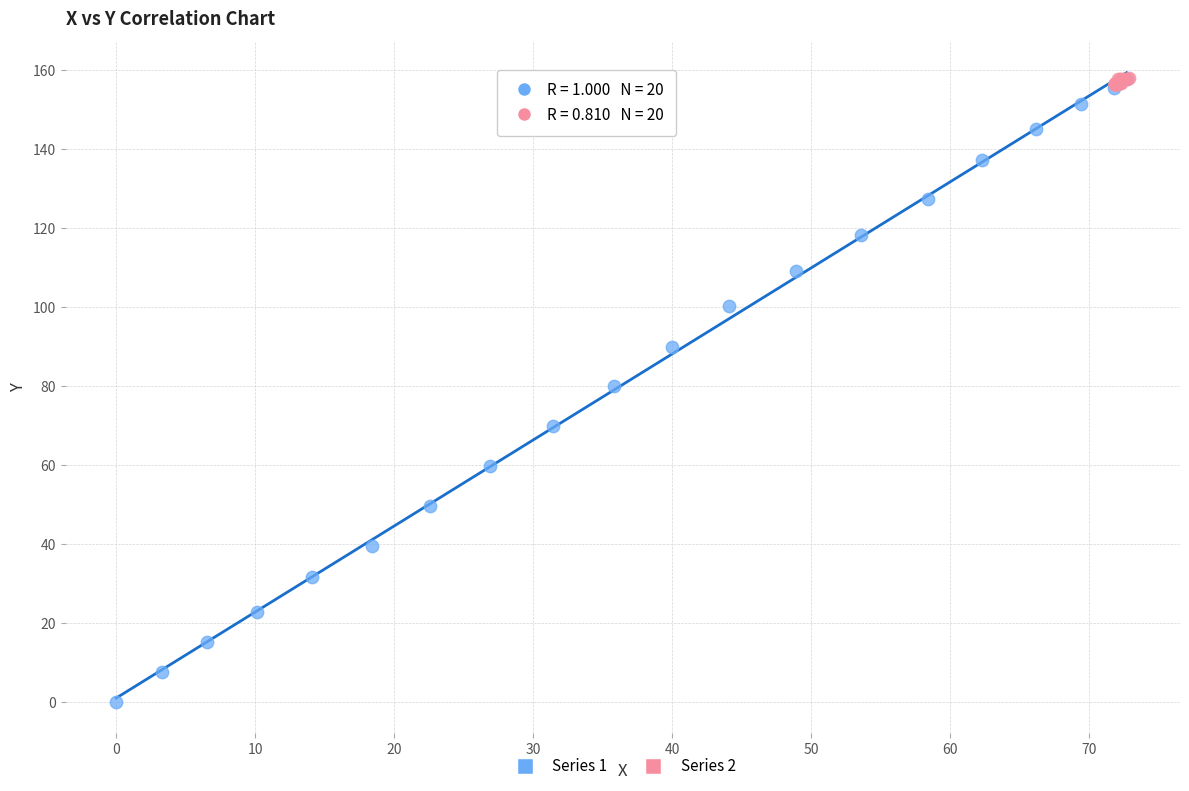

Which series reaches the minimum Y coordinate?

Series 1